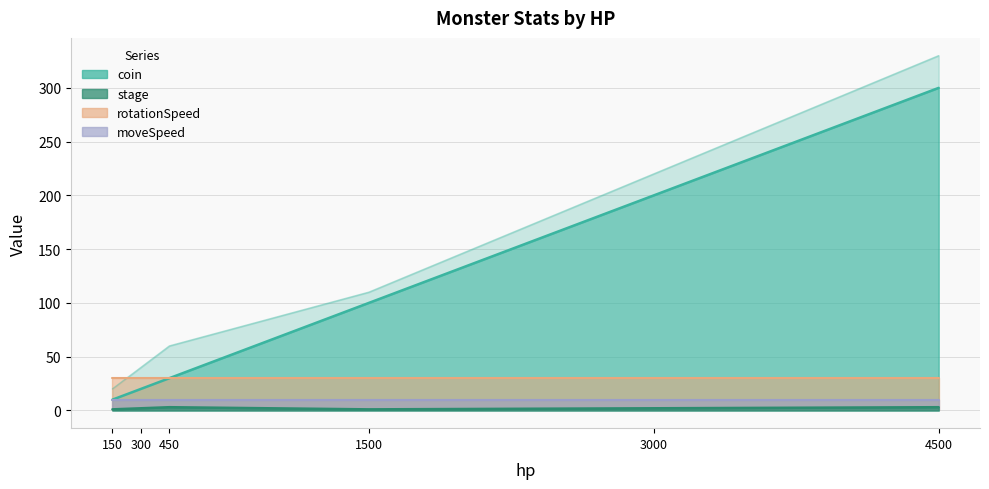

Between 150 and 1500, which series saw the biggest shift?

coin